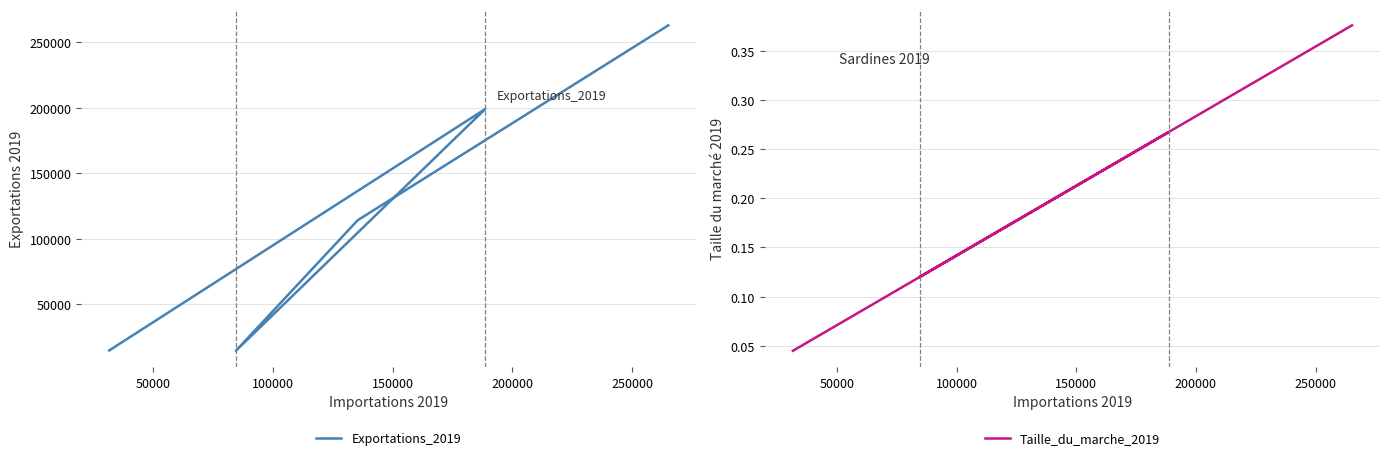

Reading left to right, list all the values displayed in this chart.

Exportations_2019: 262804.0	114057.0	14407.0	198908.0	14665.0
Taille_du_marche_2019: 0.4	0.2	0.1	0.3	0.0